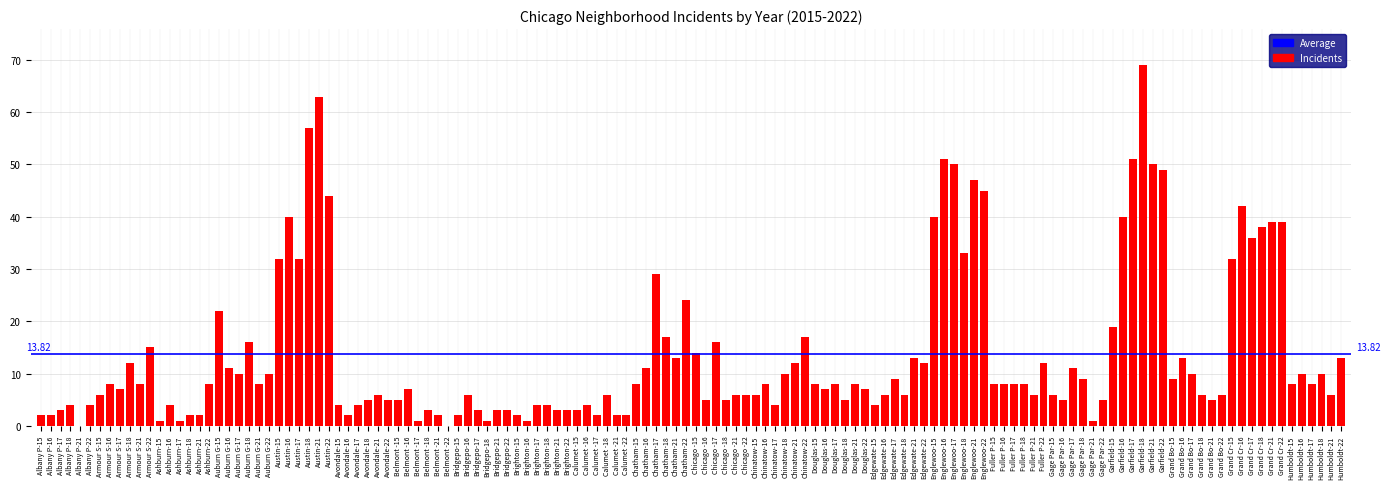

What is the sum of the values at Albany P-17 and Bridgepo-15?

5